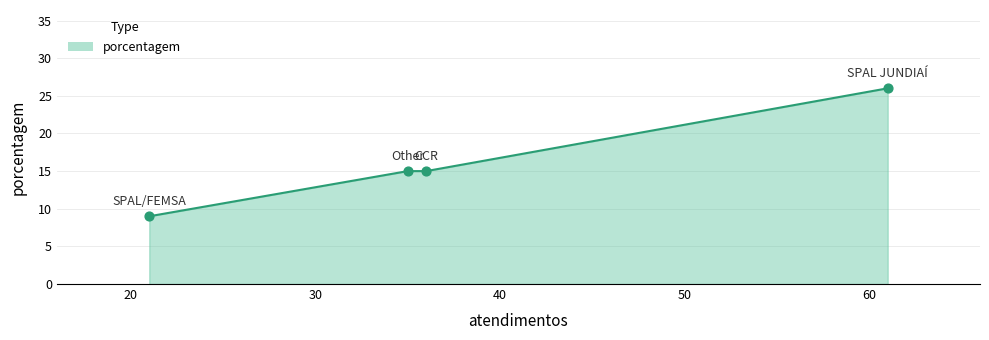

What is the greatest value displayed?

26